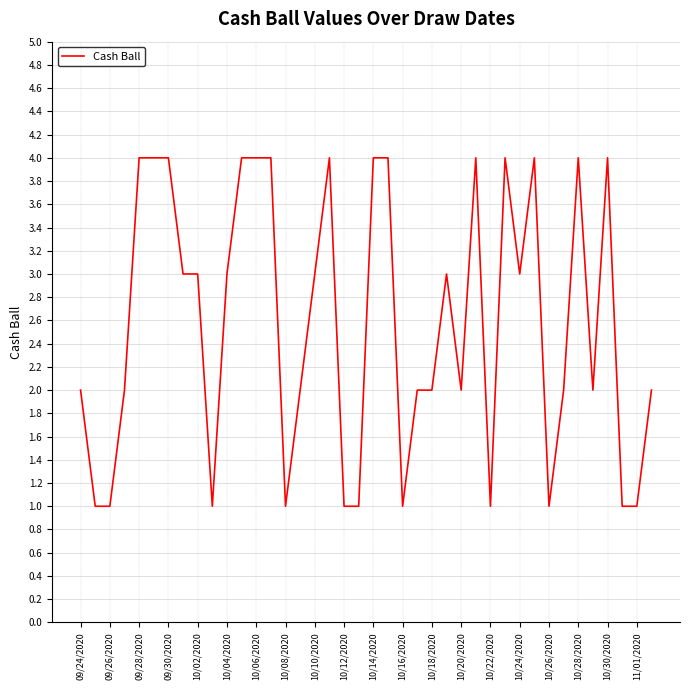

What is the greatest value displayed?

4